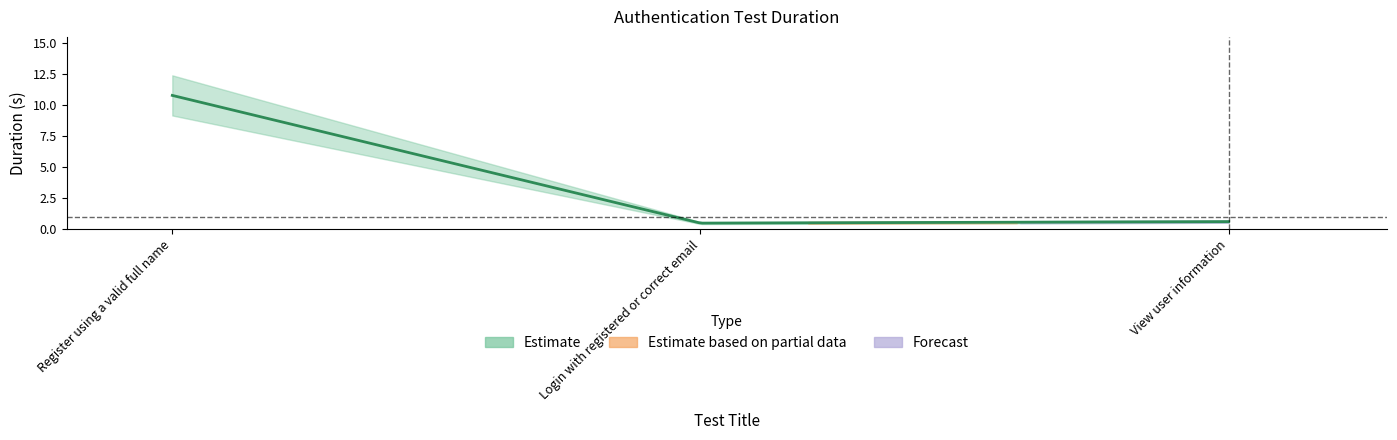

What is the difference between the values at View user information and Login with registered or correct email?

0.1